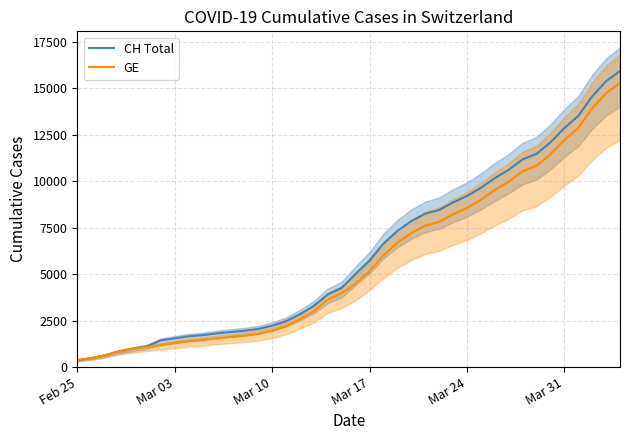

What are all the series names shown in the legend?

CH Total, GE